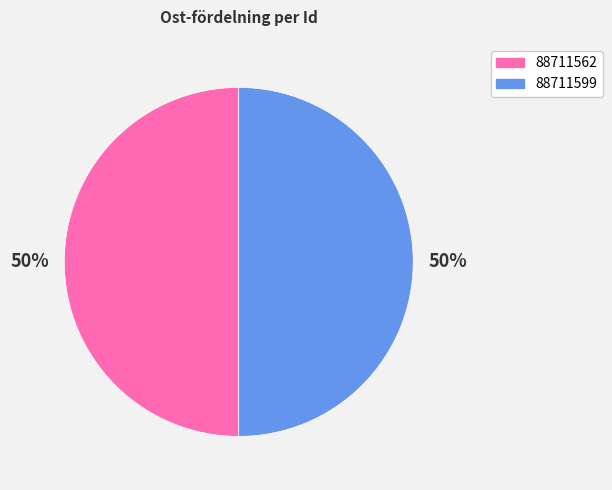

Combined, do 88711599 and 88711562 account for over 50%?

Yes